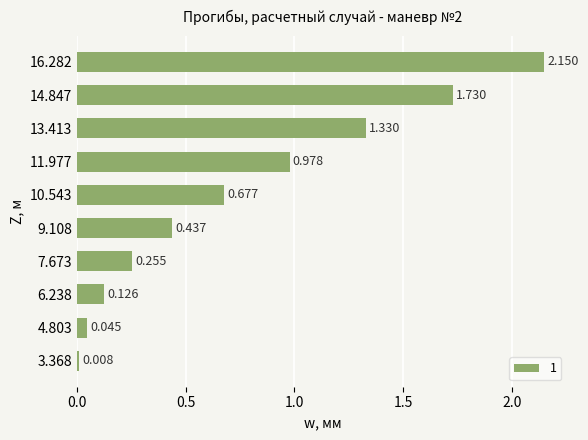

Rank the categories by value from lowest to highest.

3.368, 4.803, 6.238, 7.673, 9.108, 10.543, 11.977, 13.413, 14.847, 16.282